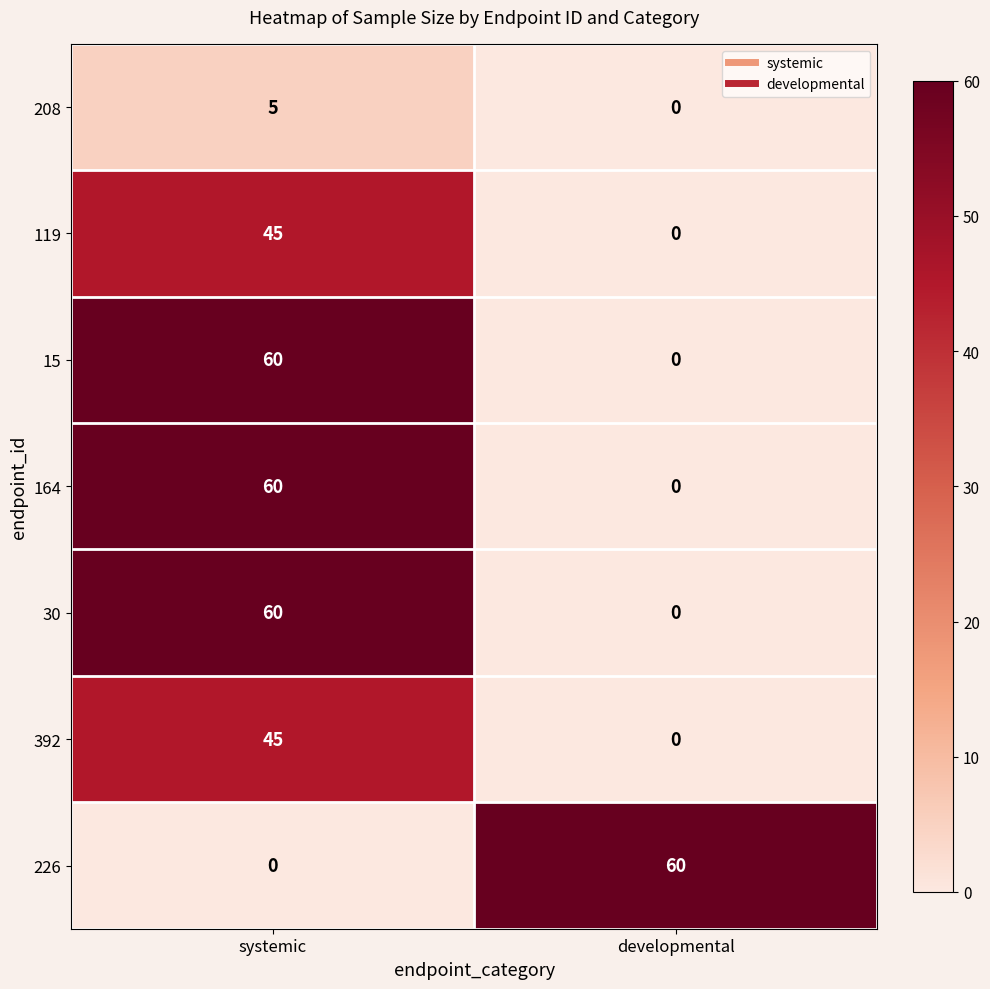

What is the greatest value displayed?

60